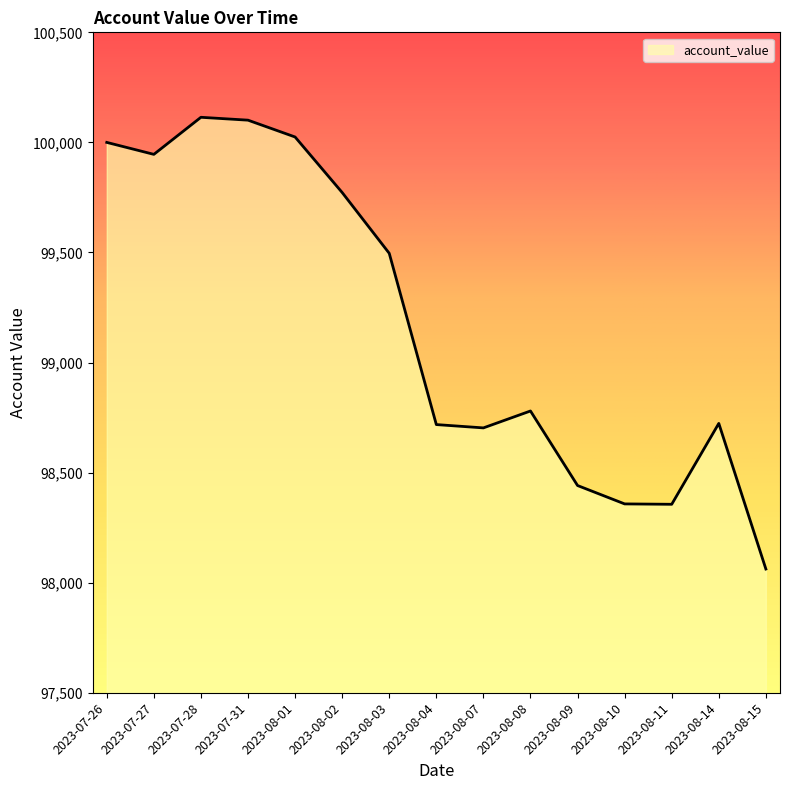

What is the smallest value displayed?

98062.0